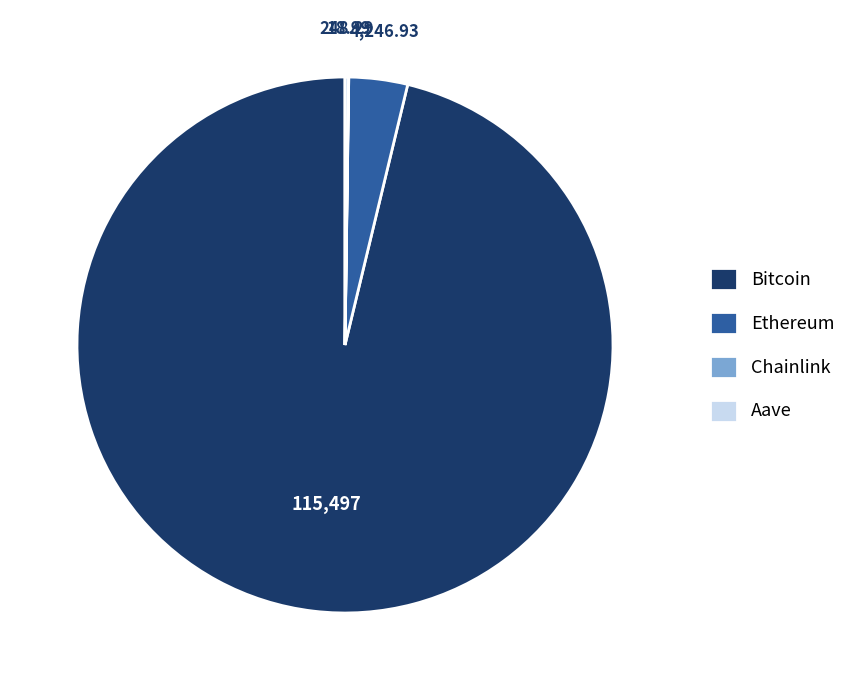

Which slice is the largest?

Bitcoin